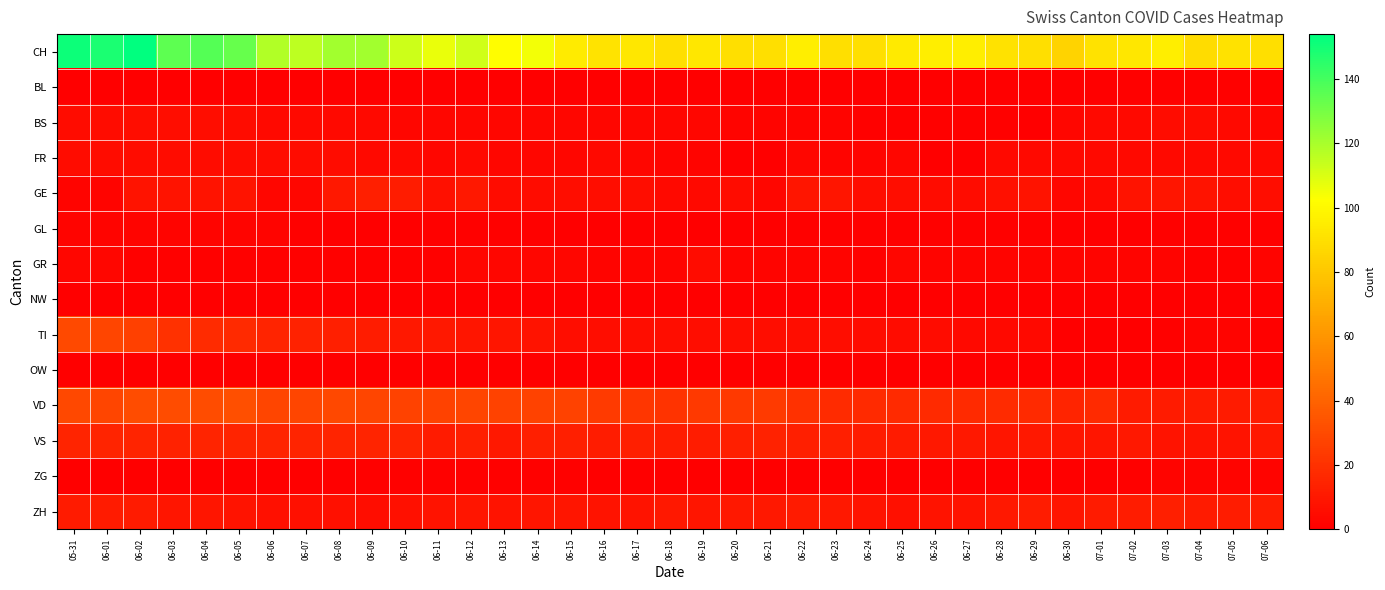

Reading left to right, what are all the values shown in this chart?

CH: 05-31=151	06-01=148	06-02=154	06-03=135	06-04=137	06-05=133	06-06=118	06-07=116	06-08=121	06-09=121	06-10=113	06-11=107	06-12=112	06-13=102	06-14=105	06-15=95	06-16=92	06-17=93	06-18=90	06-19=93	06-20=90	06-21=90	06-22=96	06-23=90	06-24=90	06-25=94	06-26=96	06-27=96	06-28=91	06-29=90	06-30=85	07-01=91	07-02=93	07-03=96	07-04=89	07-05=91	07-06=90
BL: 05-31=0	06-01=0	06-02=0	06-03=0	06-04=0	06-05=0	06-06=0	06-07=0	06-08=0	06-09=0	06-10=0	06-11=0	06-12=0	06-13=0	06-14=0	06-15=0	06-16=0	06-17=0	06-18=0	06-19=0	06-20=0	06-21=0	06-22=0	06-23=0	06-24=0	06-25=0	06-26=0	06-27=0	06-28=0	06-29=0	06-30=0	07-01=0	07-02=1	07-03=1	07-04=1	07-05=1	07-06=0
BS: 05-31=5	06-01=5	06-02=6	06-03=6	06-04=6	06-05=5	06-06=4	06-07=4	06-08=4	06-09=4	06-10=3	06-11=3	06-12=3	06-13=3	06-14=3	06-15=3	06-16=3	06-17=3	06-18=3	06-19=3	06-20=2	06-21=2	06-22=2	06-23=2	06-24=1	06-25=1	06-26=1	06-27=1	06-28=1	06-29=0	06-30=3	07-01=4	07-02=4	07-03=5	07-04=5	07-05=4	07-06=3
FR: 05-31=5	06-01=5	06-02=5	06-03=5	06-04=5	06-05=5	06-06=5	06-07=5	06-08=5	06-09=4	06-10=4	06-11=3	06-12=4	06-13=3	06-14=3	06-15=3	06-16=4	06-17=3	06-18=2	06-19=2	06-20=0	06-21=0	06-22=3	06-23=2	06-24=2	06-25=3	06-26=0	06-27=0	06-28=4	06-29=4	06-30=4	07-01=4	07-02=4	07-03=4	07-04=4	07-05=4	07-06=4
GE: 05-31=2	06-01=2	06-02=8	06-03=8	06-04=8	06-05=8	06-06=3	06-07=3	06-08=10	06-09=13	06-10=12	06-11=7	06-12=10	06-13=5	06-14=5	06-15=6	06-16=6	06-17=6	06-18=4	06-19=4	06-20=5	06-21=3	06-22=9	06-23=9	06-24=6	06-25=6	06-26=5	06-27=5	06-28=7	06-29=8	06-30=3	07-01=4	07-02=8	07-03=9	07-04=8	07-05=6	07-06=6
GL: 05-31=2	06-01=2	06-02=2	06-03=2	06-04=2	06-05=2	06-06=2	06-07=1	06-08=0	06-09=0	06-10=0	06-11=1	06-12=1	06-13=1	06-14=1	06-15=0	06-16=0	06-17=0	06-18=0	06-19=0	06-20=0	06-21=0	06-22=1	06-23=1	06-24=1	06-25=1	06-26=1	06-27=1	06-28=1	06-29=1	06-30=0	07-01=0	07-02=0	07-03=1	07-04=1	07-05=1	07-06=1
GR: 05-31=3	06-01=3	06-02=1	06-03=1	06-04=1	06-05=1	06-06=1	06-07=1	06-08=1	06-09=1	06-10=1	06-11=1	06-12=3	06-13=3	06-14=3	06-15=3	06-16=2	06-17=2	06-18=2	06-19=5	06-20=2	06-21=2	06-22=2	06-23=2	06-24=1	06-25=3	06-26=2	06-27=2	06-28=2	06-29=2	06-30=2	07-01=2	07-02=2	07-03=2	07-04=1	07-05=1	07-06=2
NW: 05-31=0	06-01=0	06-02=0	06-03=0	06-04=0	06-05=0	06-06=0	06-07=0	06-08=0	06-09=0	06-10=0	06-11=0	06-12=0	06-13=0	06-14=0	06-15=0	06-16=0	06-17=0	06-18=0	06-19=0	06-20=0	06-21=0	06-22=0	06-23=0	06-24=0	06-25=0	06-26=0	06-27=0	06-28=0	06-29=0	06-30=0	07-01=0	07-02=0	07-03=0	07-04=0	07-05=0	07-06=0
TI: 05-31=30	06-01=28	06-02=26	06-03=20	06-04=18	06-05=17	06-06=15	06-07=14	06-08=13	06-09=12	06-10=10	06-11=10	06-12=9	06-13=9	06-14=8	06-15=6	06-16=6	06-17=6	06-18=6	06-19=6	06-20=6	06-21=6	06-22=6	06-23=6	06-24=5	06-25=5	06-26=5	06-27=4	06-28=4	06-29=4	06-30=0	07-01=0	07-02=0	07-03=1	07-04=2	07-05=2	07-06=1
OW: 05-31=0	06-01=0	06-02=0	06-03=0	06-04=0	06-05=0	06-06=0	06-07=0	06-08=0	06-09=0	06-10=0	06-11=0	06-12=0	06-13=0	06-14=0	06-15=0	06-16=0	06-17=0	06-18=0	06-19=0	06-20=0	06-21=0	06-22=0	06-23=0	06-24=0	06-25=0	06-26=0	06-27=0	06-28=0	06-29=0	06-30=0	07-01=0	07-02=0	07-03=0	07-04=0	07-05=0	07-06=0
VD: 05-31=29	06-01=28	06-02=31	06-03=31	06-04=31	06-05=32	06-06=28	06-07=28	06-08=29	06-09=28	06-10=27	06-11=27	06-12=28	06-13=27	06-14=27	06-15=27	06-16=24	06-17=22	06-18=21	06-19=23	06-20=23	06-21=24	06-22=20	06-23=18	06-24=17	06-25=17	06-26=17	06-27=17	06-28=18	06-29=17	06-30=15	07-01=17	07-02=11	07-03=11	07-04=11	07-05=11	07-06=11
VS: 05-31=15	06-01=15	06-02=15	06-03=14	06-04=15	06-05=15	06-06=15	06-07=15	06-08=15	06-09=15	06-10=15	06-11=11	06-12=13	06-13=10	06-14=13	06-15=13	06-16=12	06-17=13	06-18=12	06-19=12	06-20=13	06-21=14	06-22=13	06-23=13	06-24=11	06-25=11	06-26=10	06-27=10	06-28=9	06-29=10	06-30=9	07-01=9	07-02=10	07-03=8	07-04=8	07-05=8	07-06=10
ZG: 05-31=0	06-01=0	06-02=0	06-03=0	06-04=0	06-05=0	06-06=0	06-07=0	06-08=0	06-09=1	06-10=1	06-11=1	06-12=1	06-13=1	06-14=1	06-15=1	06-16=0	06-17=0	06-18=0	06-19=0	06-20=0	06-21=0	06-22=0	06-23=0	06-24=0	06-25=0	06-26=0	06-27=0	06-28=0	06-29=0	06-30=0	07-01=0	07-02=1	07-03=2	07-04=2	07-05=2	07-06=2
ZH: 05-31=11	06-01=11	06-02=11	06-03=9	06-04=9	06-05=8	06-06=7	06-07=7	06-08=7	06-09=6	06-10=7	06-11=8	06-12=9	06-13=8	06-14=9	06-15=9	06-16=8	06-17=8	06-18=10	06-19=9	06-20=10	06-21=10	06-22=11	06-23=10	06-24=8	06-25=7	06-26=8	06-27=8	06-28=10	06-29=12	06-30=9	07-01=11	07-02=12	07-03=13	07-04=11	07-05=12	07-06=12